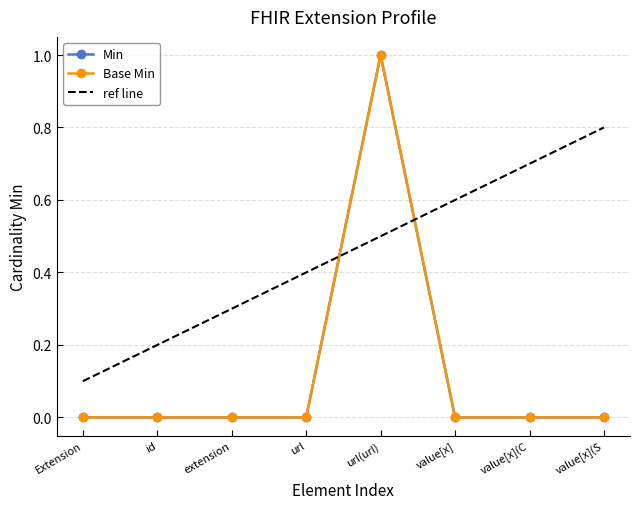

How many positive values does the Min series have?

1